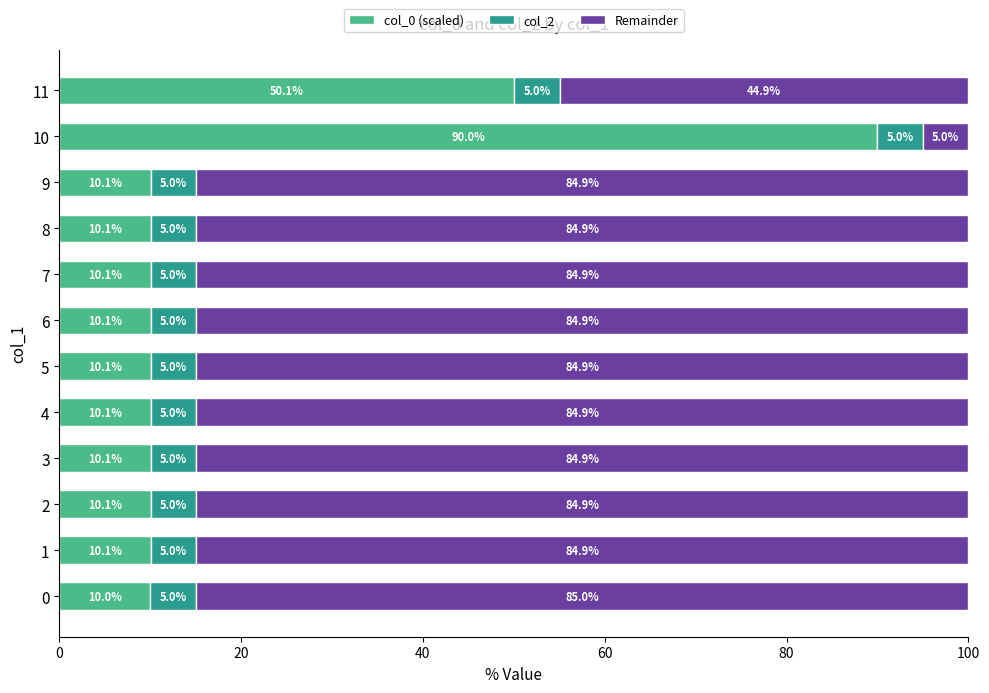

The col_0 (scaled) series shows 13.0 at 11. True or false?

False